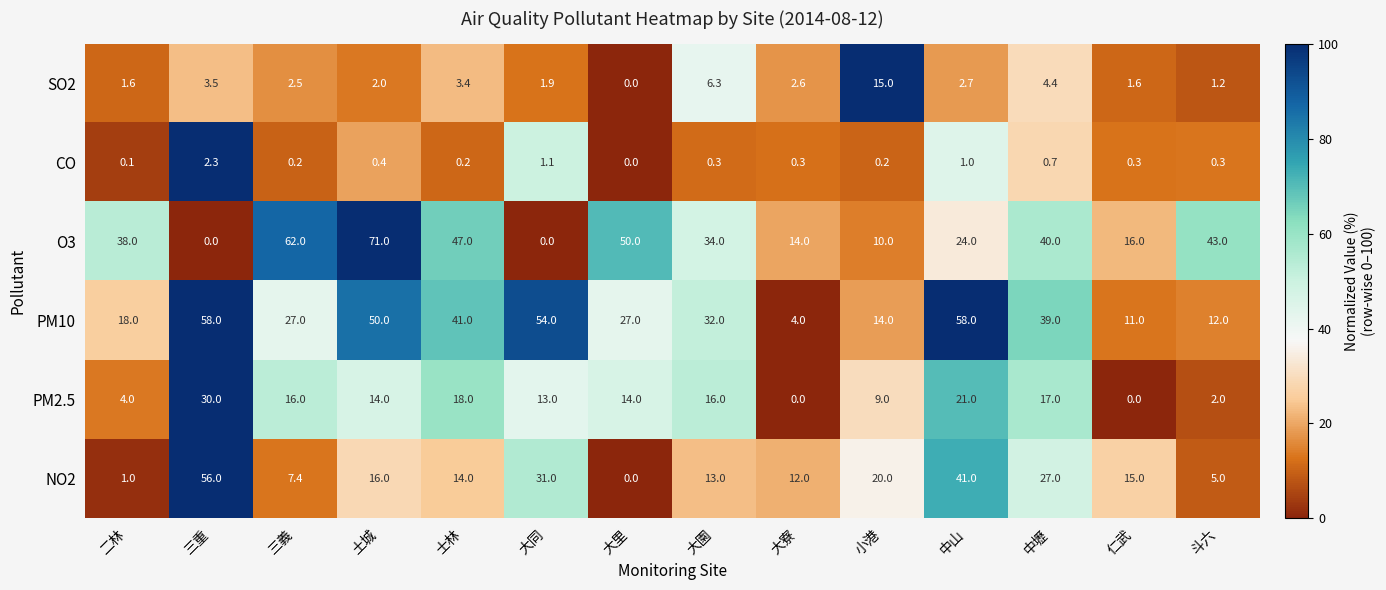

Where is CO nearest to the value 1?

中山